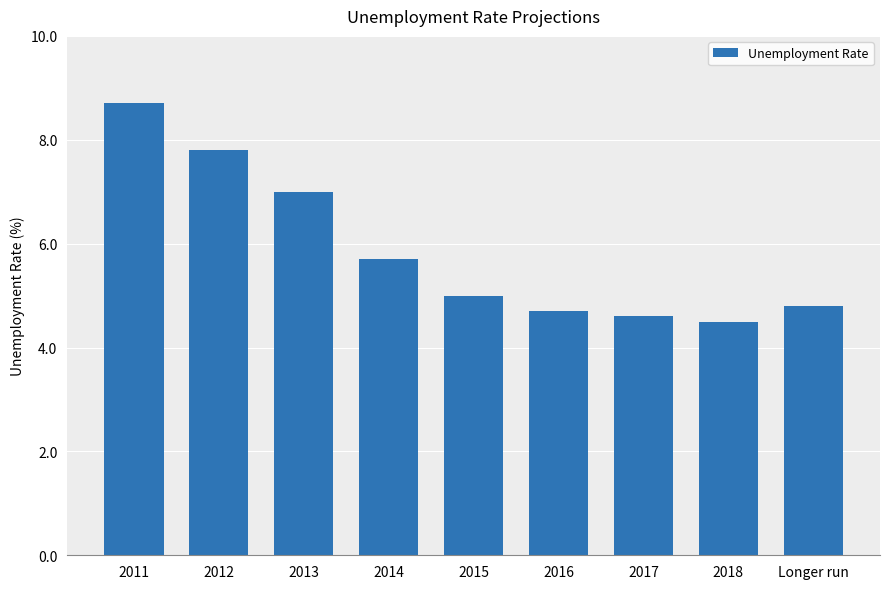

What is the approximate value at 2011?

8.7